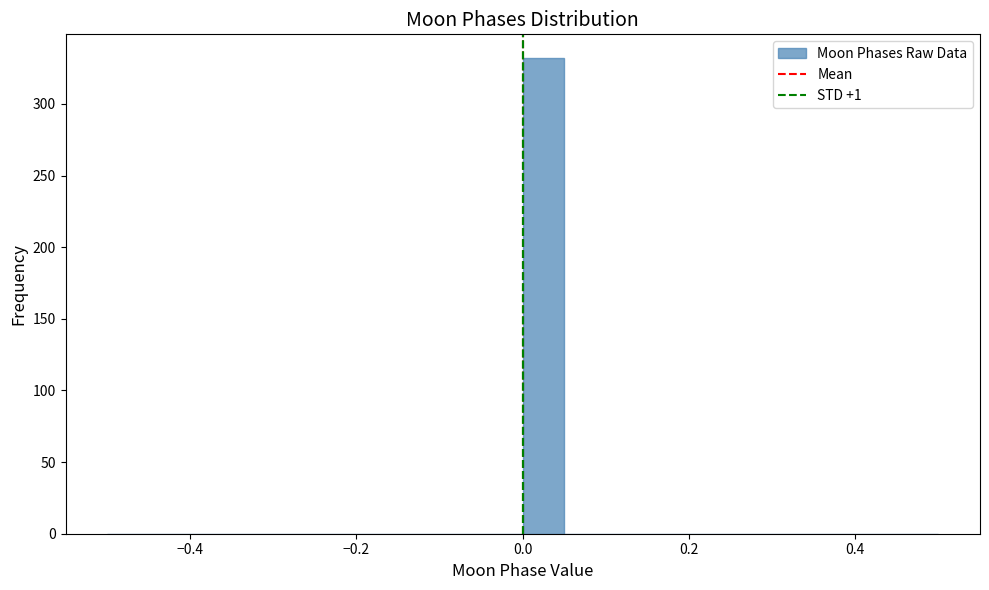

Around what value on the x-axis is the tallest bar? Give the approximate position of its centre, as read against the axis.

0.02